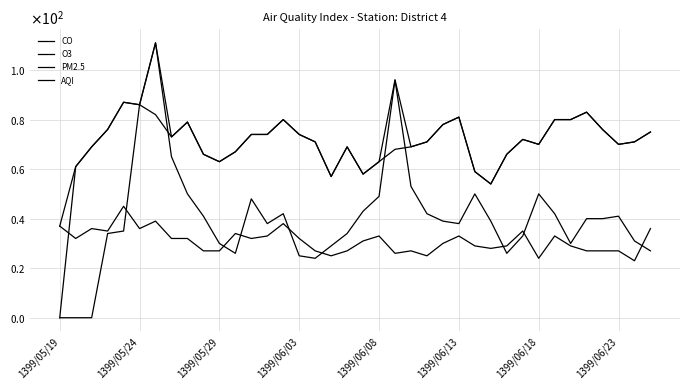

Is this an area chart (filled region under the line)?

No